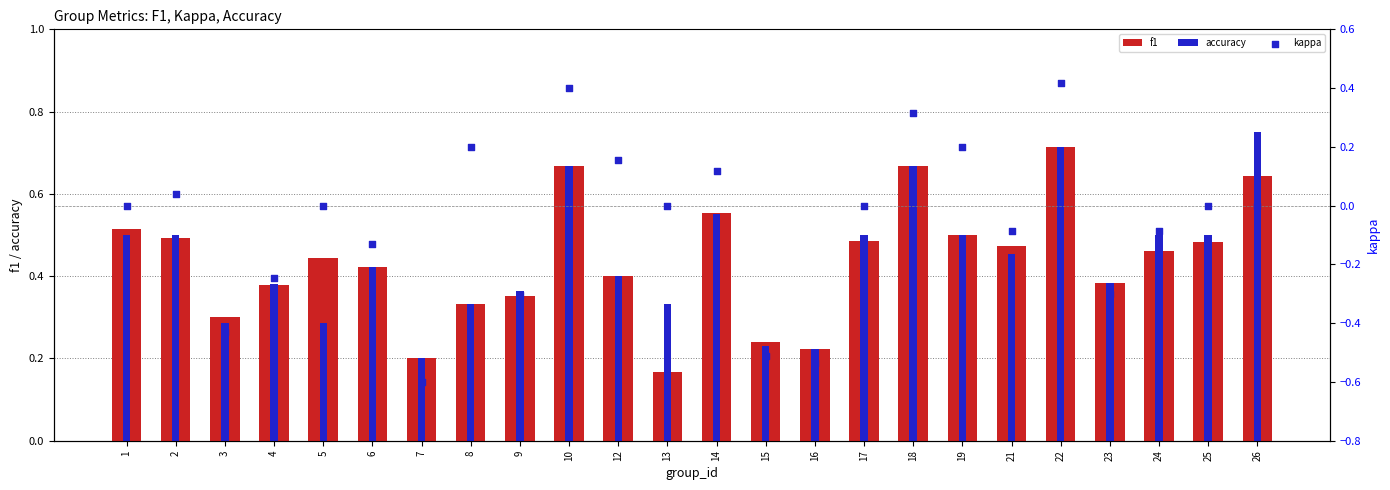

Which series contains the highest Y value?

accuracy